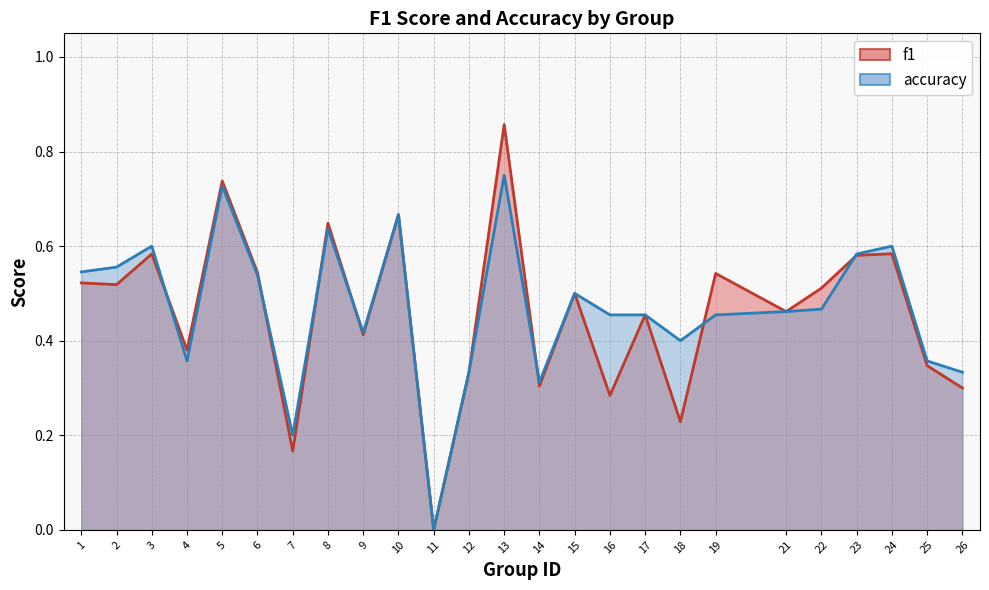

How many values in accuracy are above zero?

24